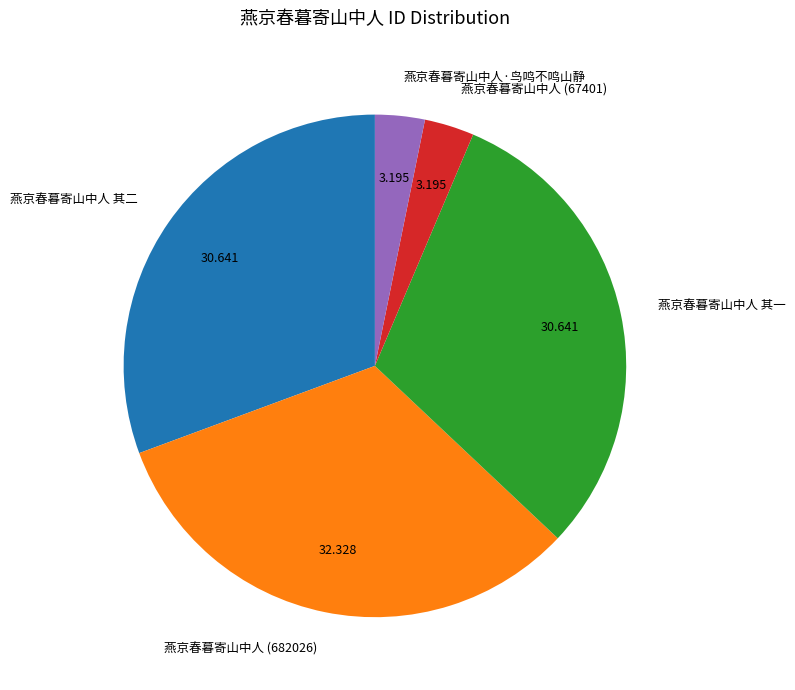

Is 燕京春暮寄山中人 其一 the majority of the pie?

No